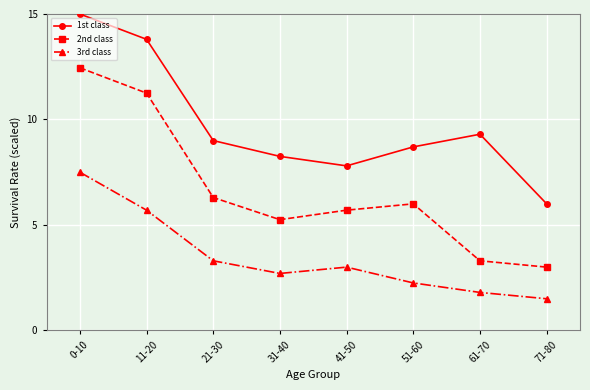

How many interior local peaks does the 3rd class series have?

1